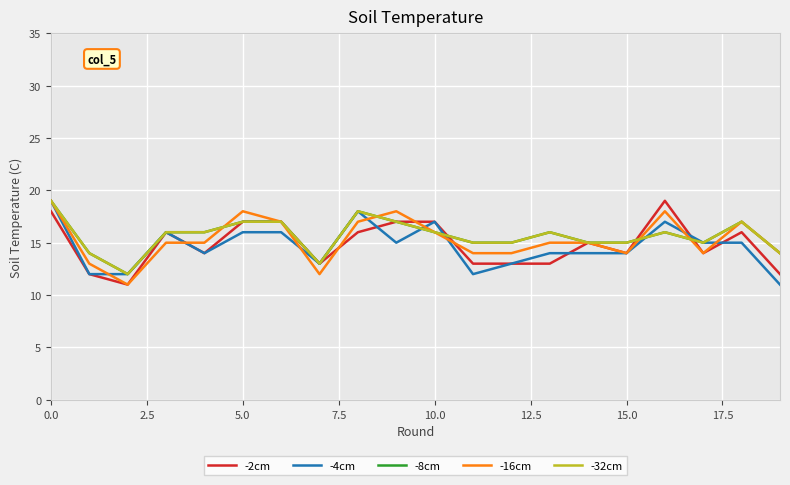

Does the chart have visible grid lines?

Yes